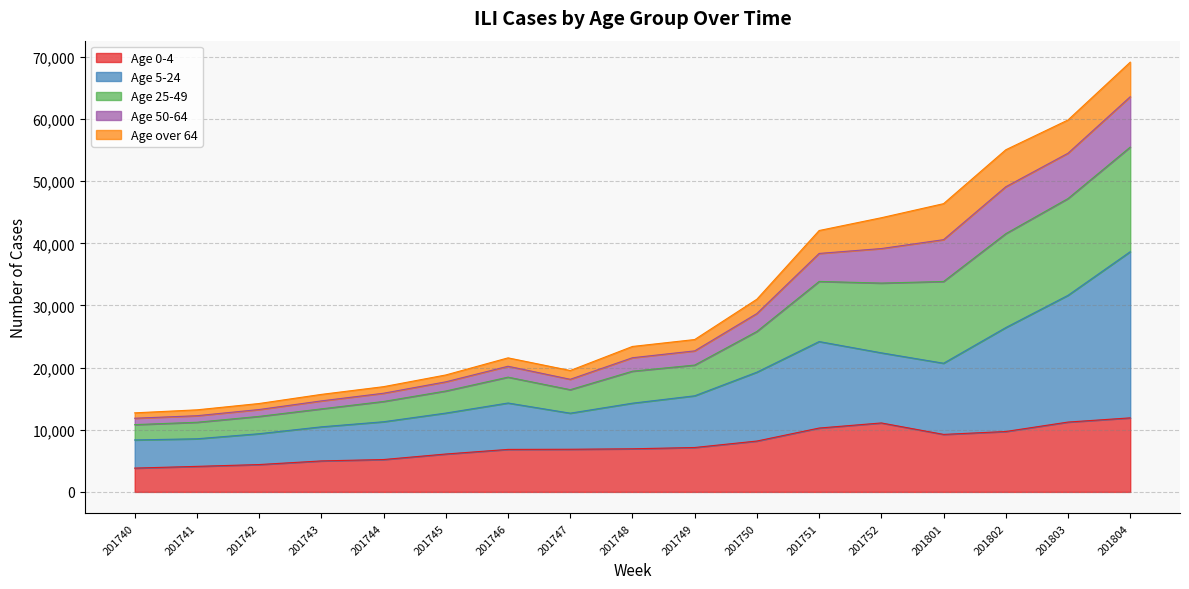

What is the lowest value of the Age 0-4 series?

3831